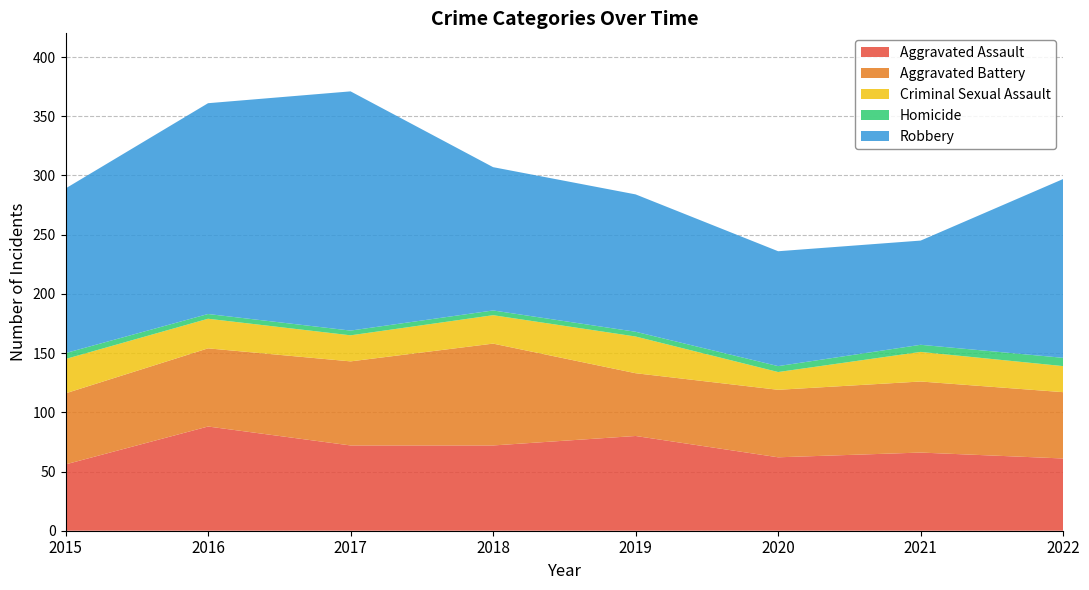

Reading left to right, transcribe all the data shown in this chart.

Aggravated Assault: 56	88	72	72	80	62	66	61
Aggravated Battery: 60	66	71	86	53	57	60	56
Criminal Sexual Assault: 29	25	22	24	31	15	25	22
Homicide: 5	4	4	4	4	5	6	7
Robbery: 139	178	202	121	116	97	88	151